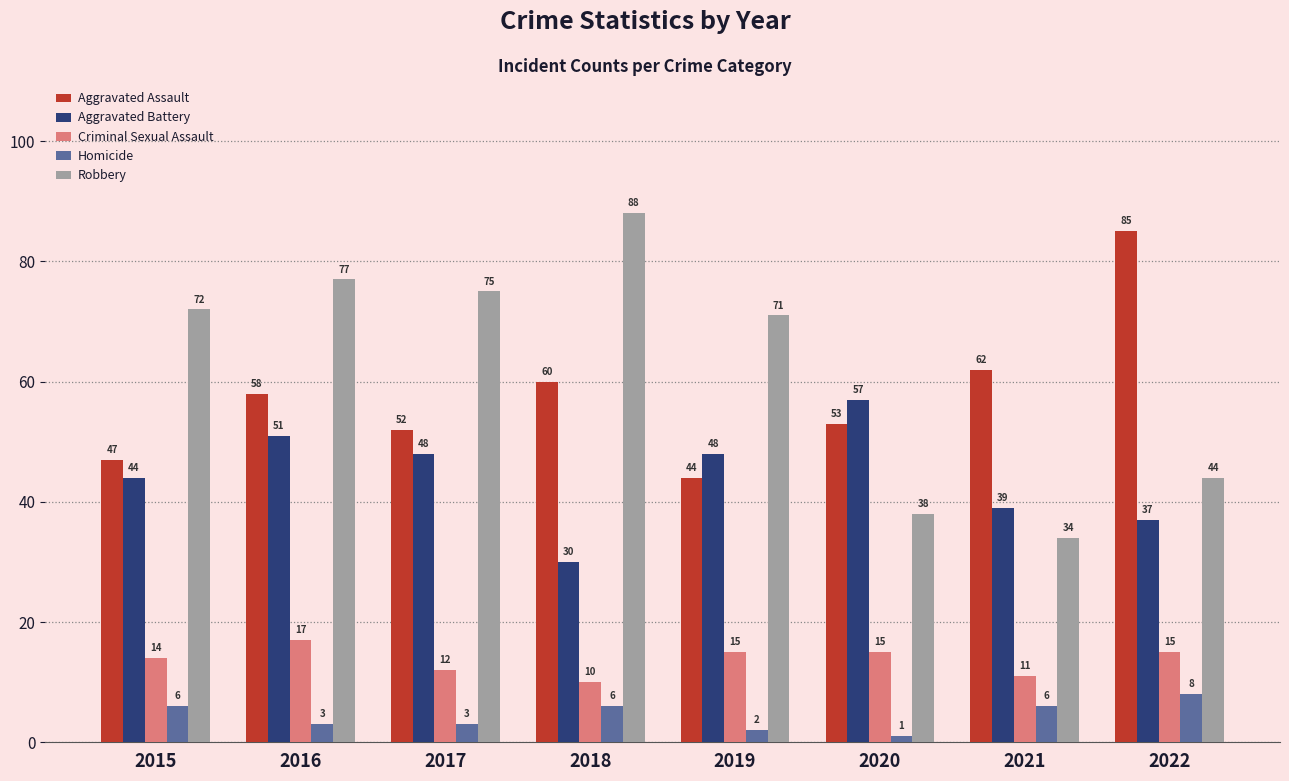

Does the chart contain any negative values?

No